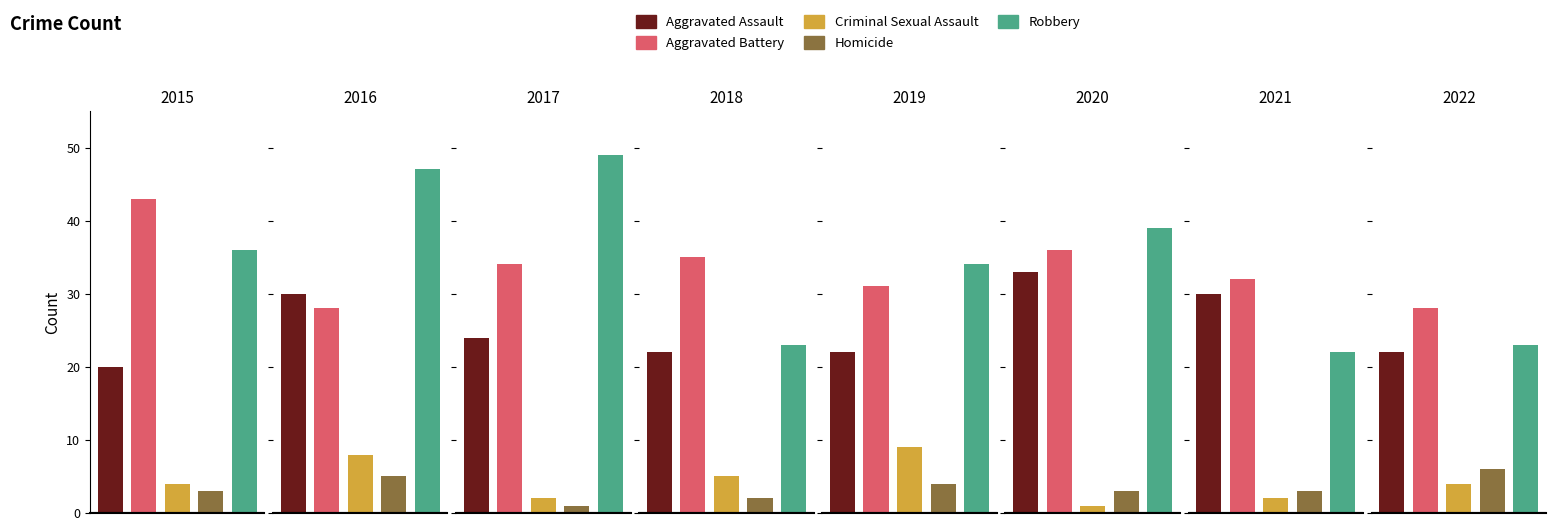

What are all the series names shown in the legend?

Aggravated Assault, Aggravated Battery, Criminal Sexual Assault, Homicide, Robbery